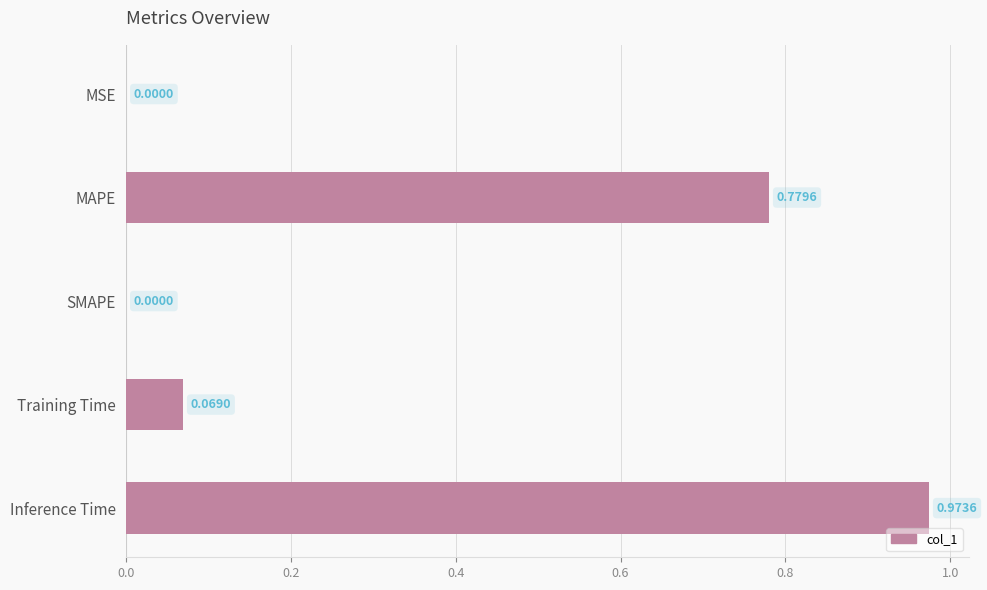

Which category has the highest value across all series?

Inference Time